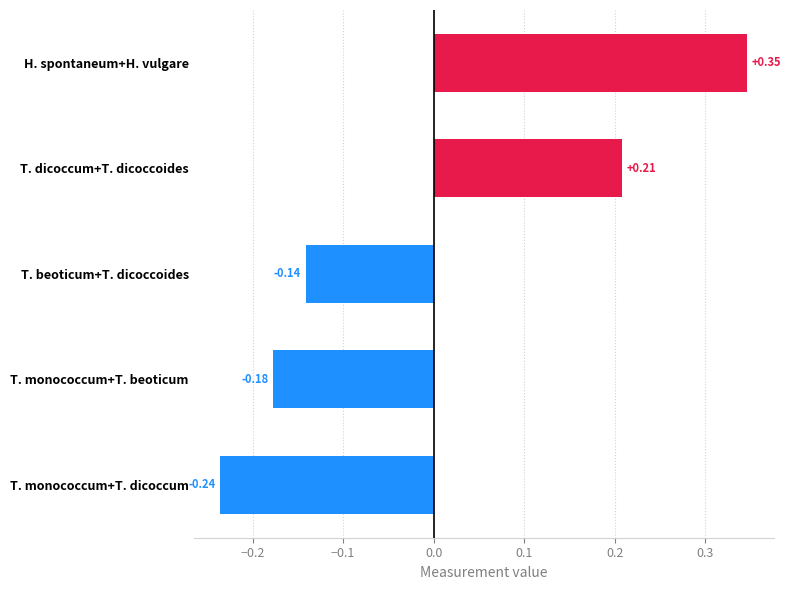

List the labels in order of value, largest first.

H. spontaneum+H. vulgare, T. dicoccum+T. dicoccoides, T. beoticum+T. dicoccoides, T. monococcum+T. beoticum, T. monococcum+T. dicoccum